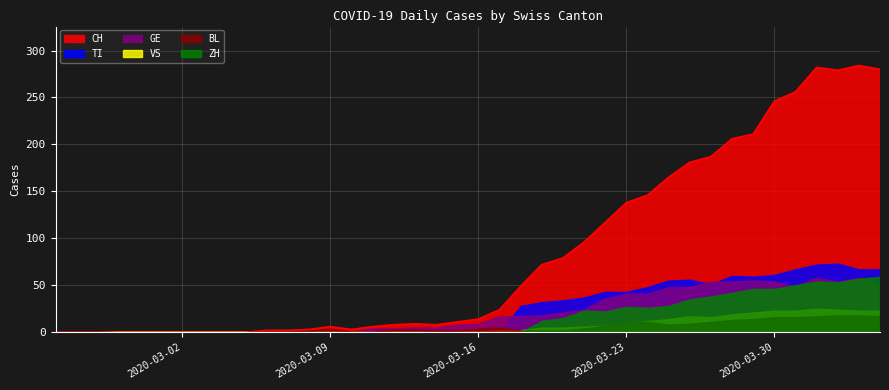

True or false: GE and TI intersect in this chart.

True